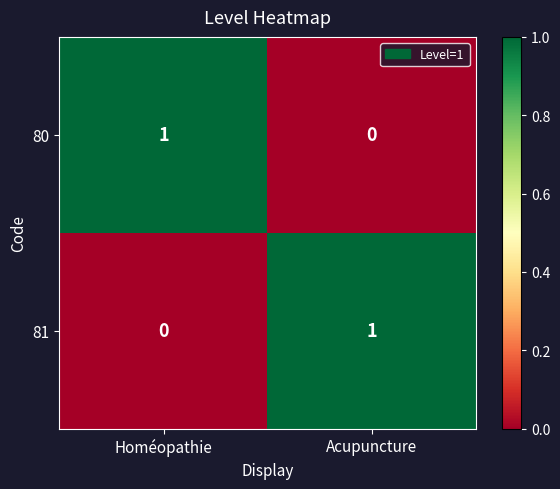

Where is 81 nearest to the value 0?

Homéopathie